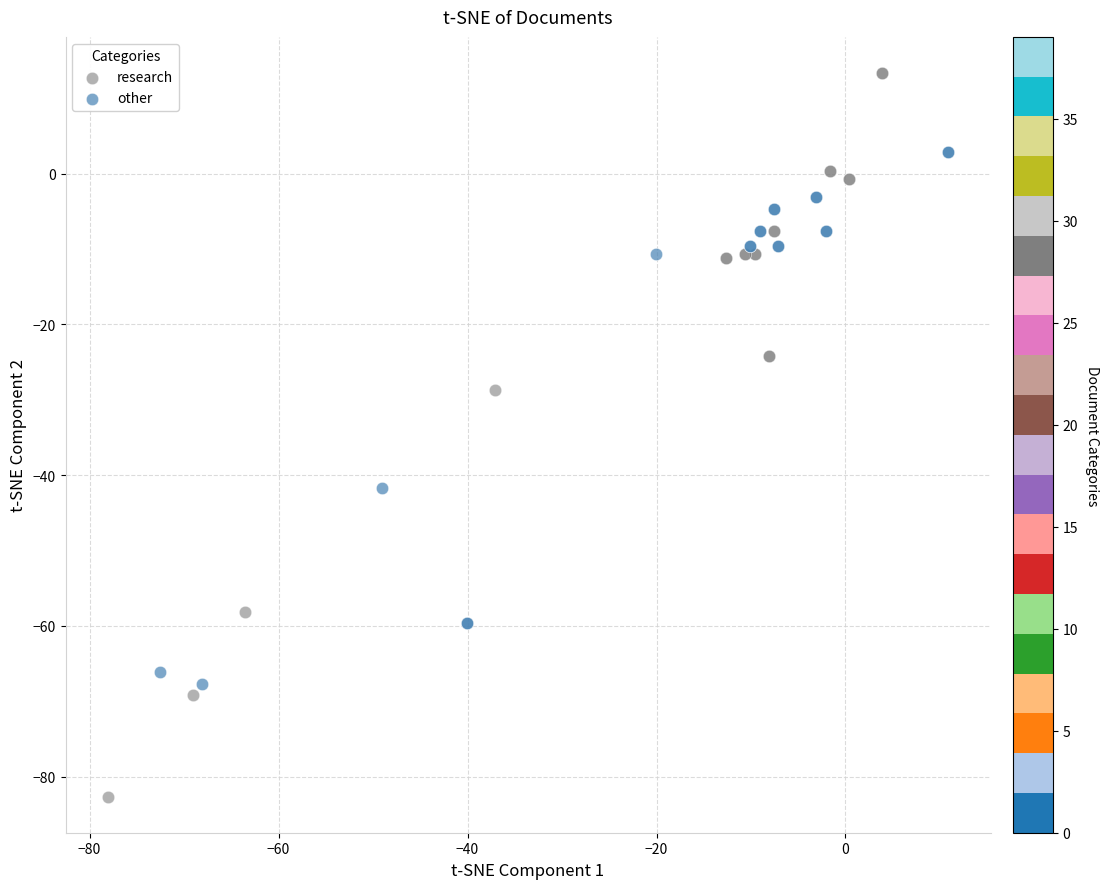

Which series contains the highest Y value?

research